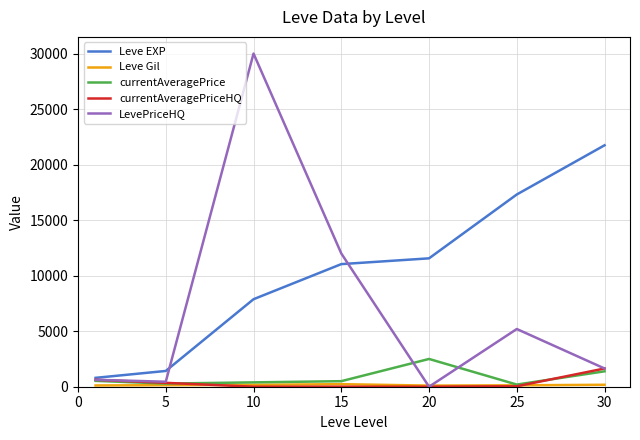

Which series has the largest range (max minus min)?

LevePriceHQ